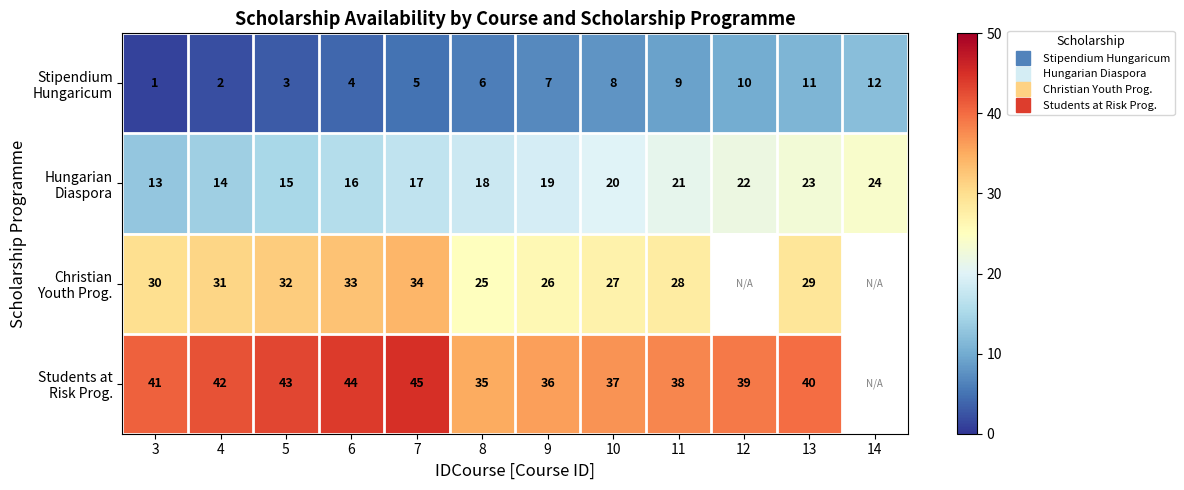

True or false: Stipendium Hungaricum has a value of 5.0 at 7.

True